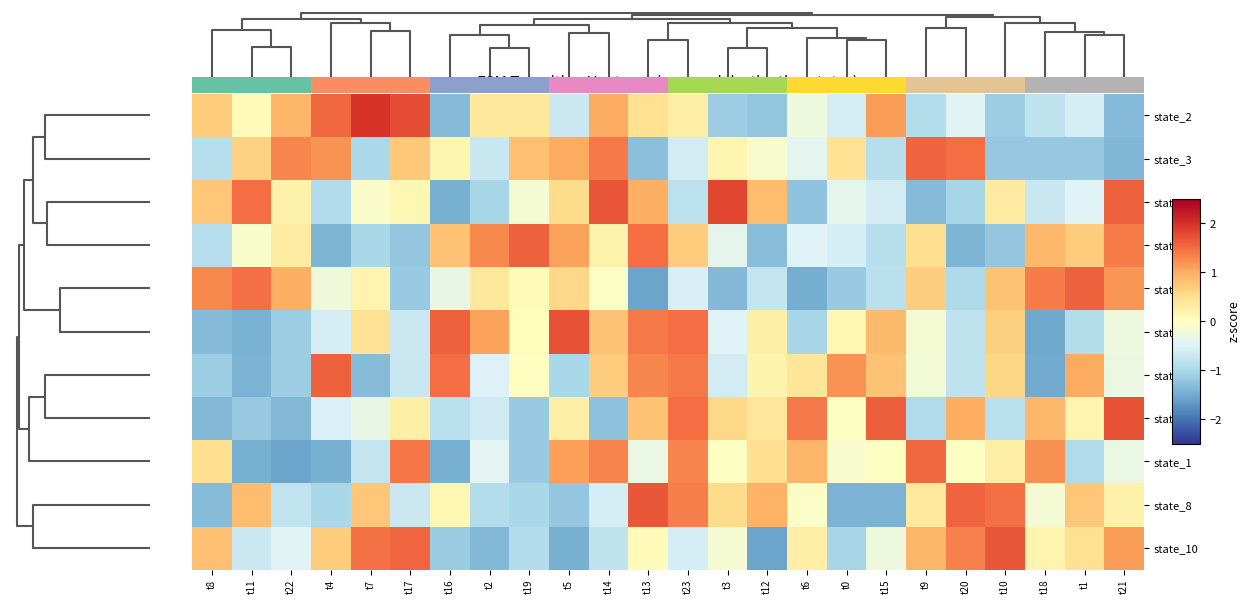

At which category is the sum across all series the highest?

t23